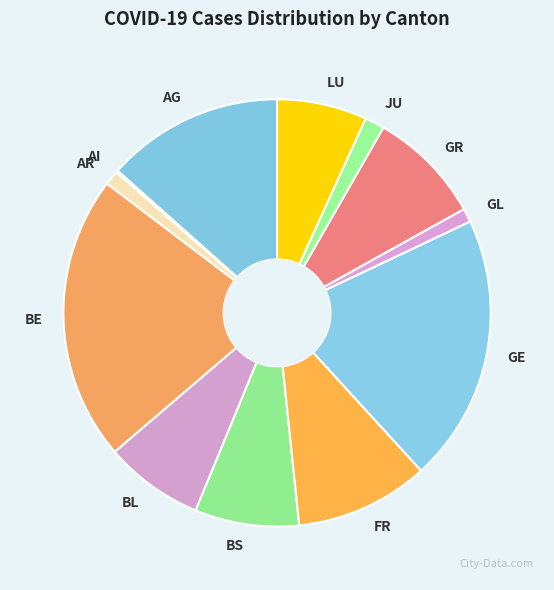

Is there any slice that represents more than half of the pie?

No